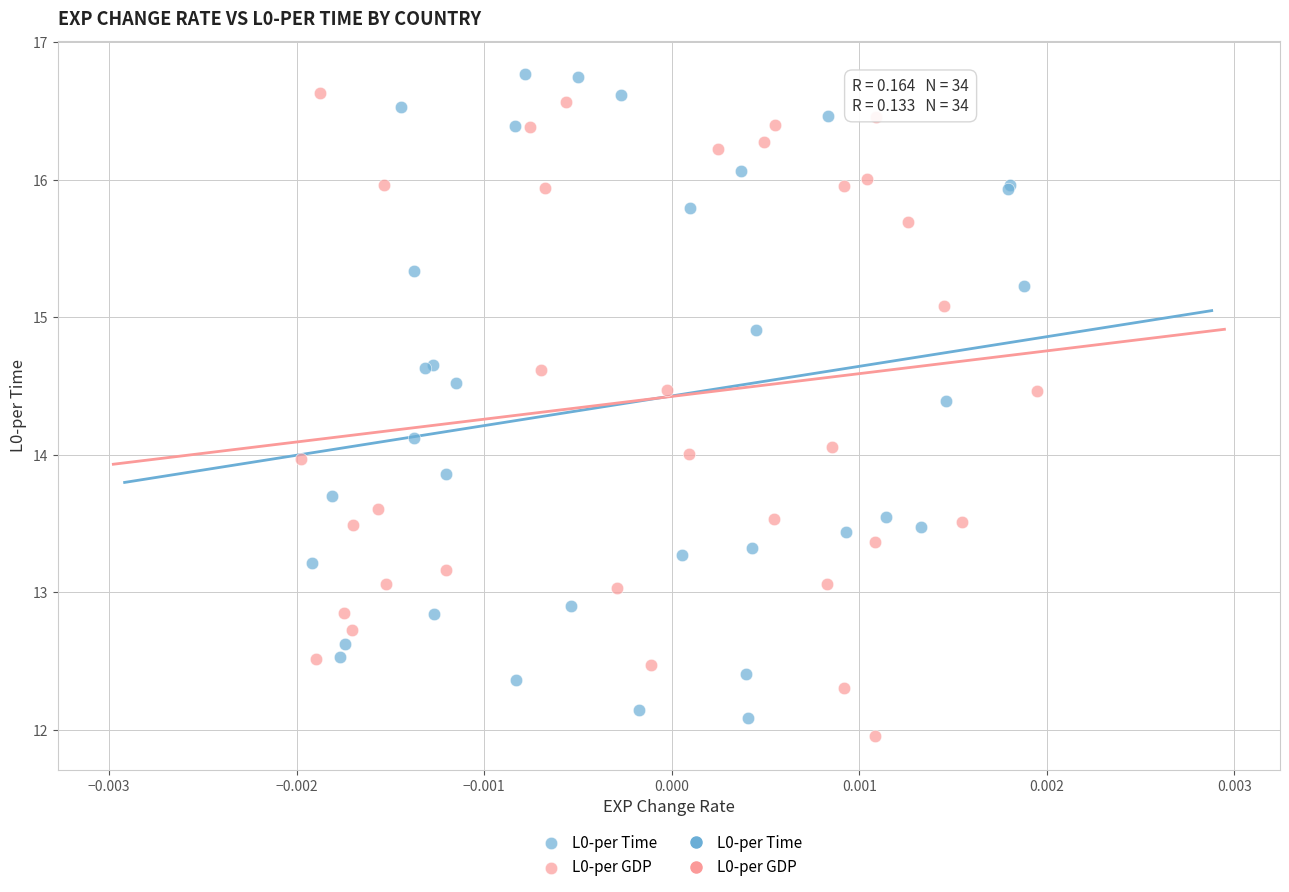

Which series contains the lowest Y value?

L0-per GDP